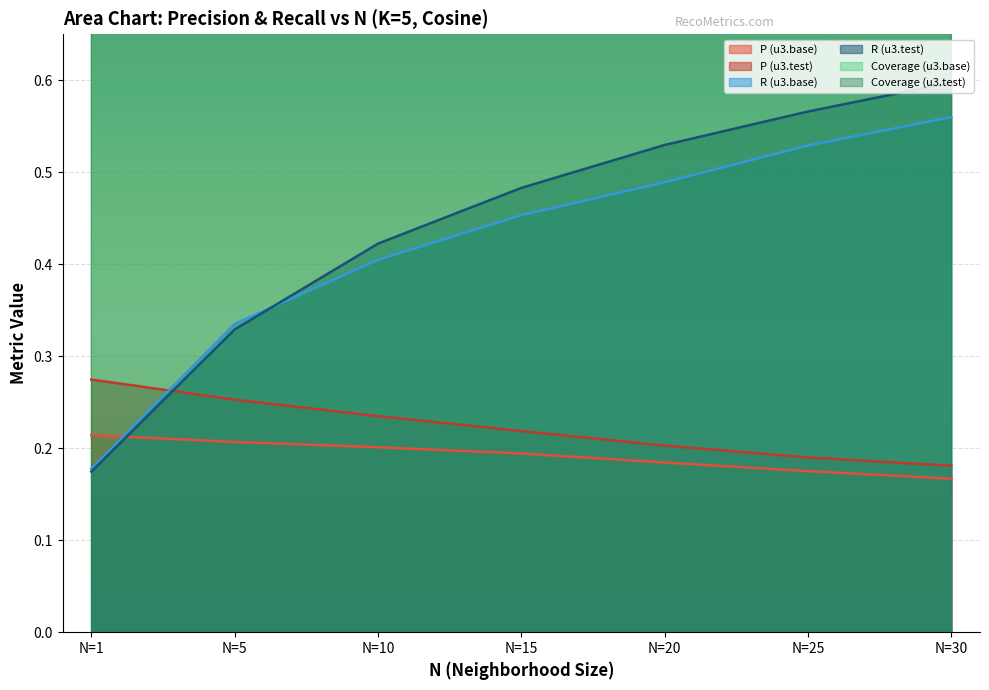

True or false: R (u3.test) and Coverage (u3.base) intersect in this chart.

False